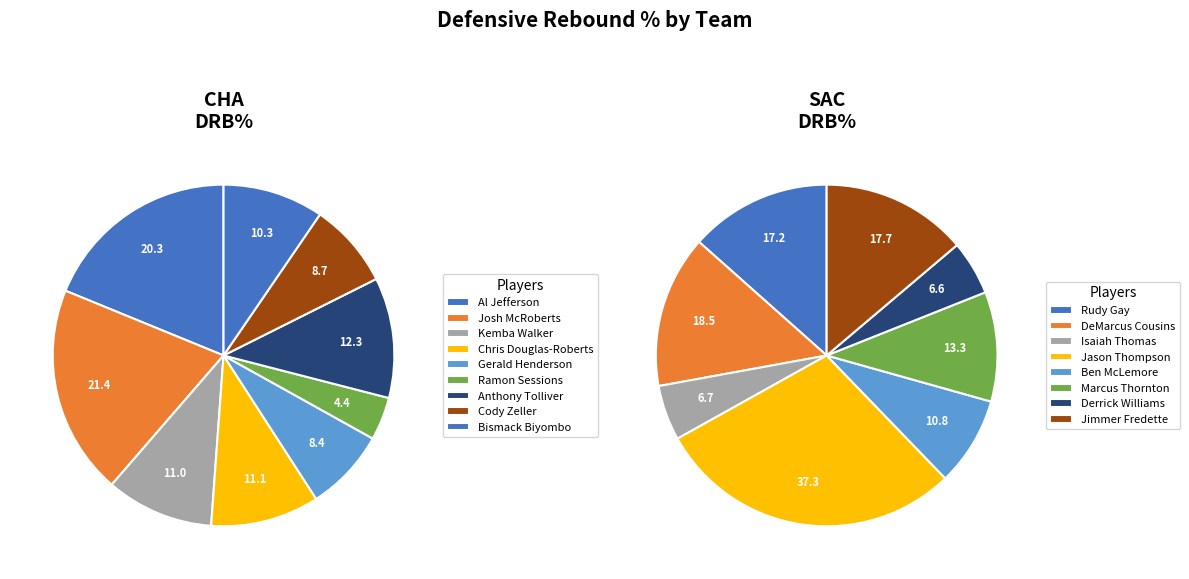

Count the number of slices in the pie.

9